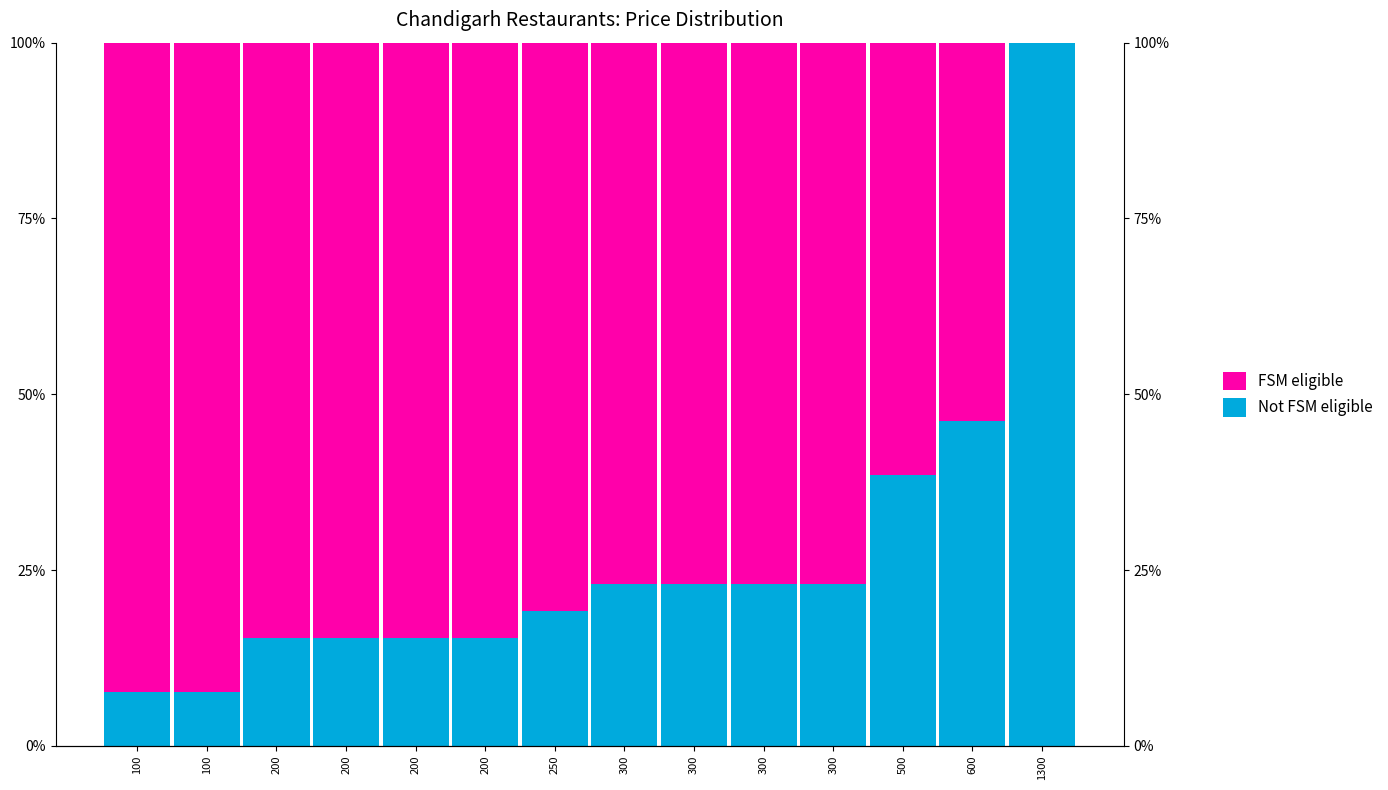

What is the difference between the maximum and second lowest values in the FSM eligible series?

38.5